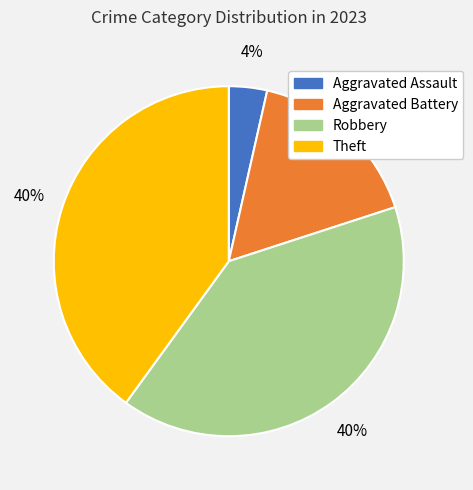

To the nearest percent, what is the combined percentage of Aggravated Assault and Aggravated Battery?

20%